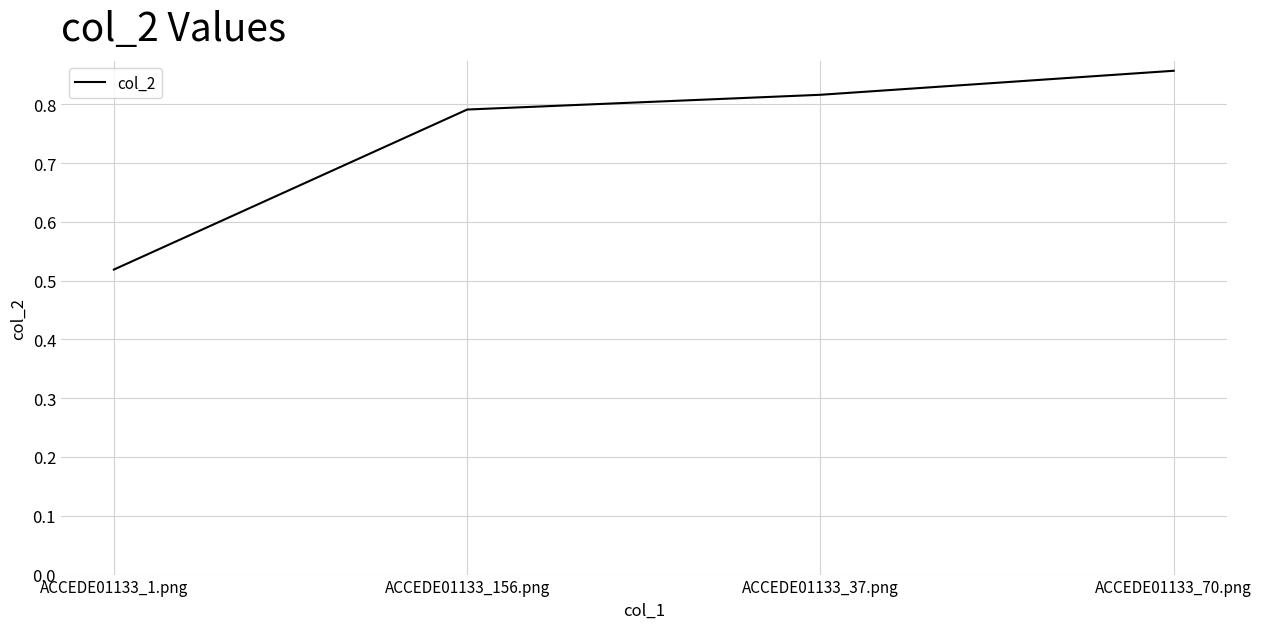

True or false: the data shows 0.9 at ACCEDE01133_1.png.

False